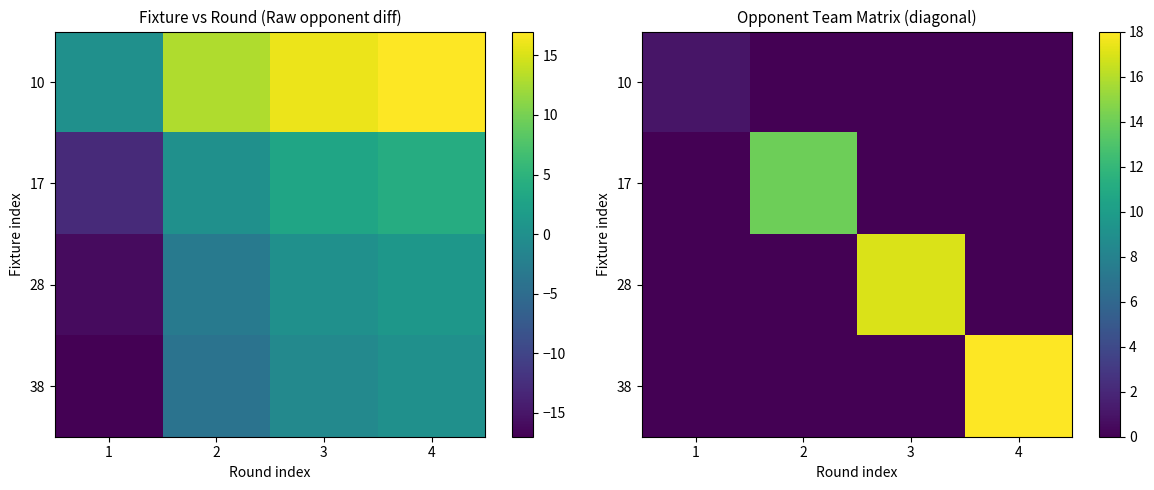

What is the difference between the highest and lowest values at 2?

14